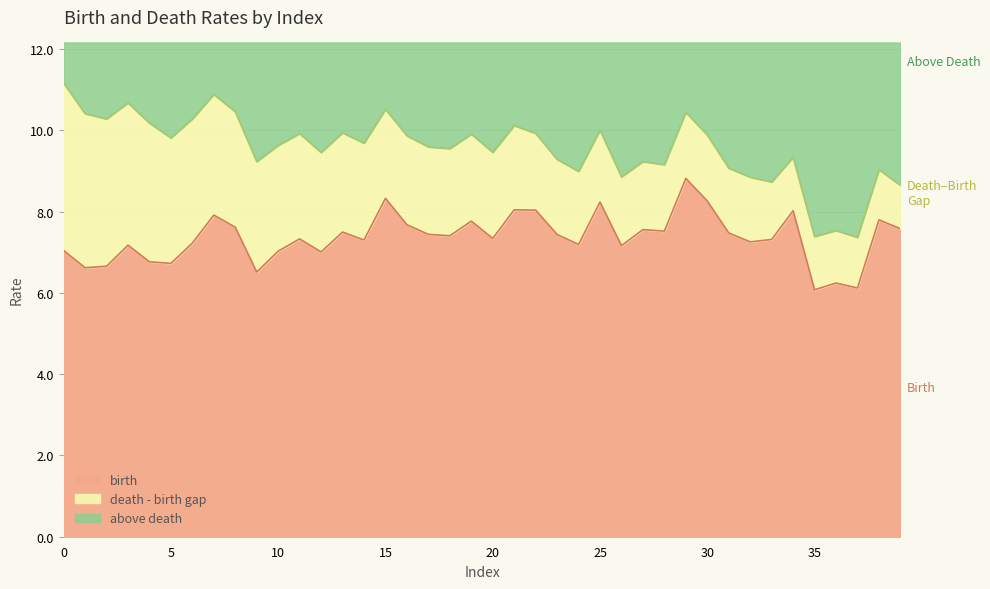

What is the total value across all series at 10?

12.2